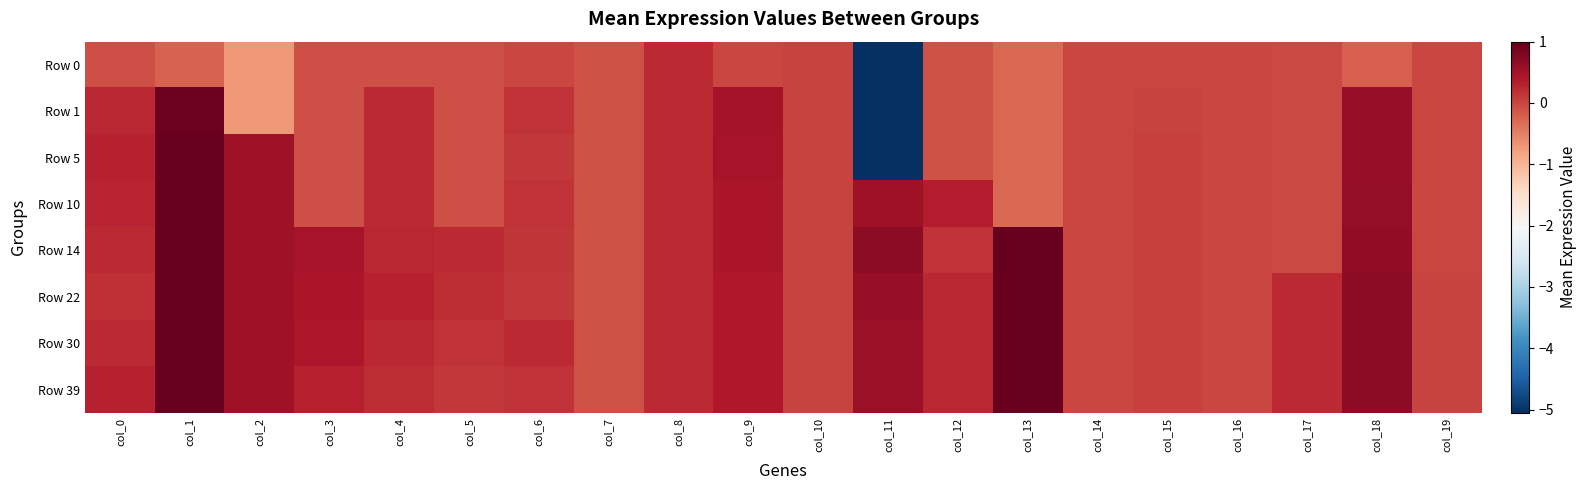

Which label corresponds to the smallest value in the chart?

col_11